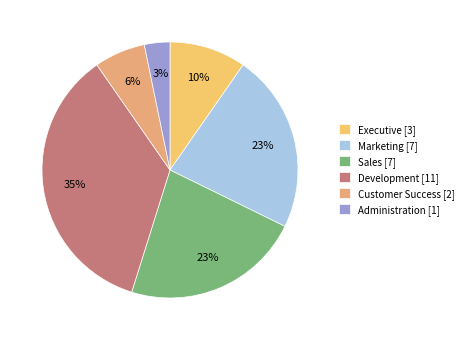

Which category has the smallest portion of the pie?

Administration